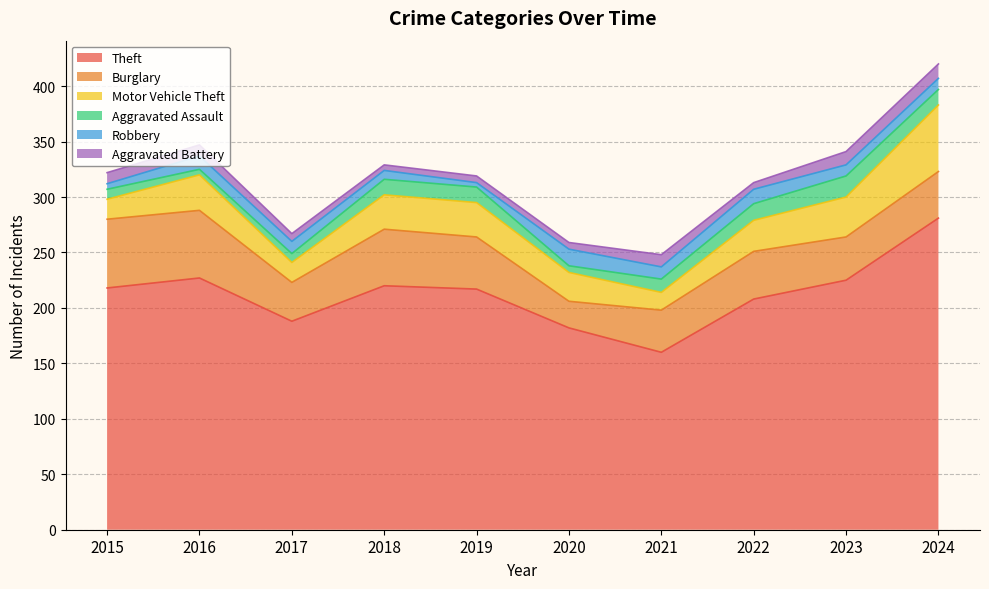

List the labels in order of Burglary value, largest first.

2015, 2016, 2018, 2019, 2022, 2024, 2023, 2021, 2017, 2020